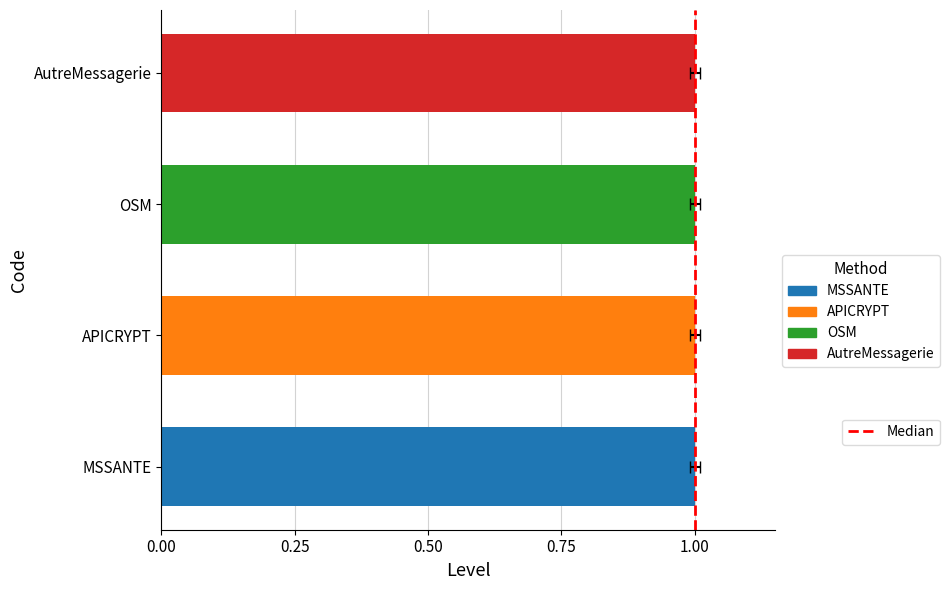

True or false: the data shows 1 at 1.00.

True